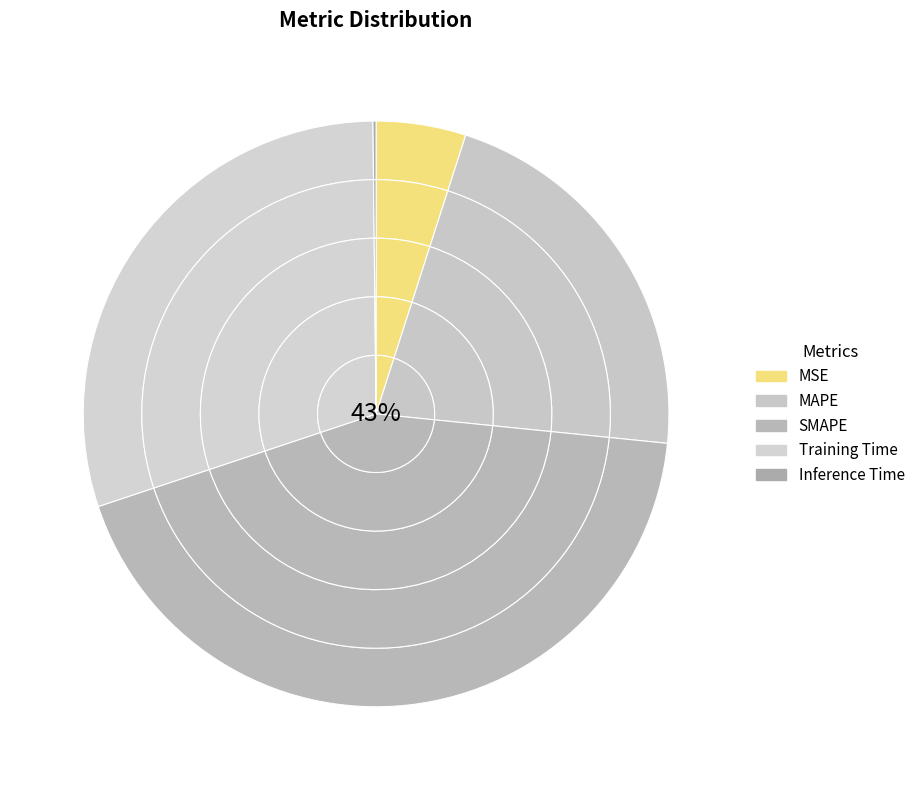

Combined, do MSE and MAPE account for over 50%?

No